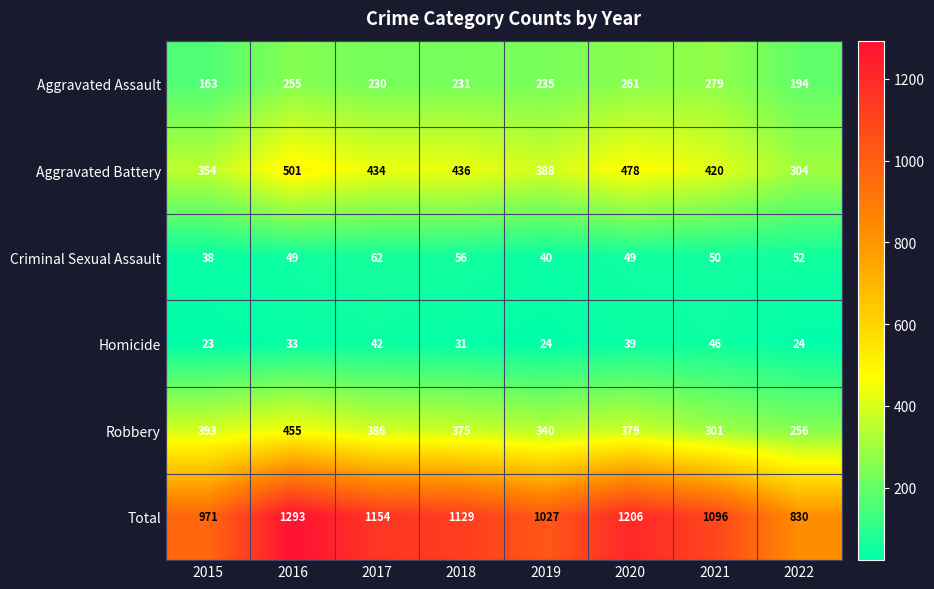

At which label does Total first exceed 1129?

2016